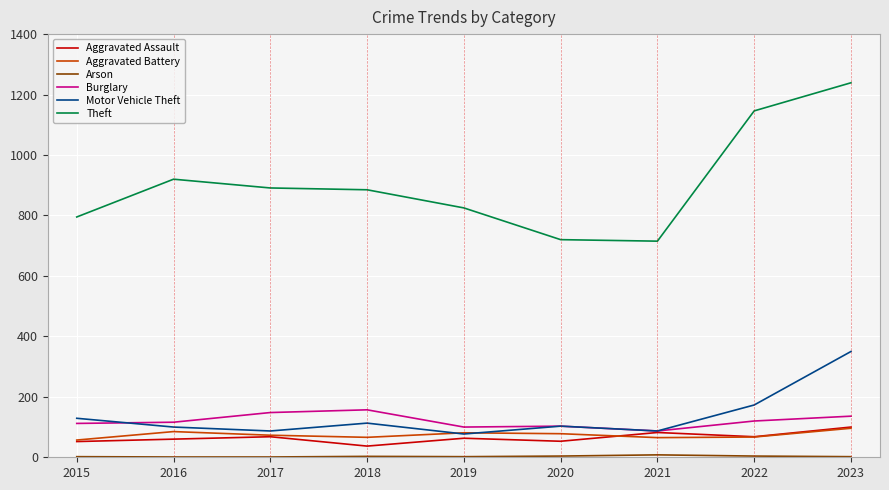

What is the total value across all series at 2017?

1268